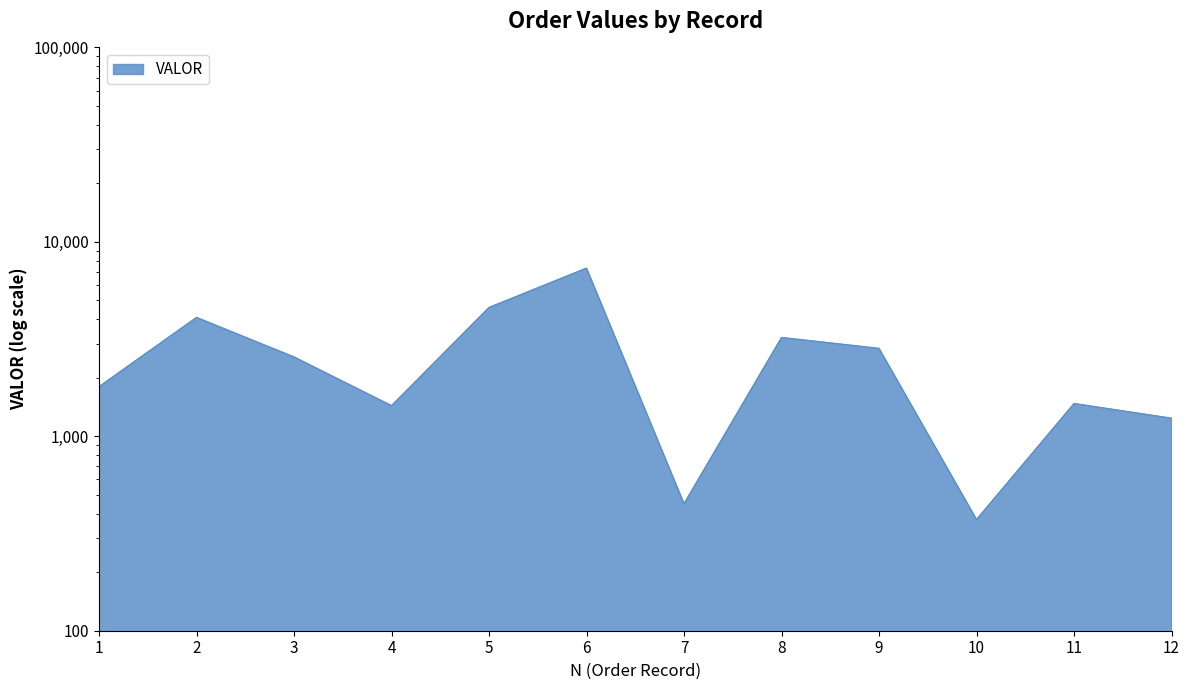

Rank the categories by value from highest to lowest.

6, 5, 2, 8, 9, 3, 1, 11, 4, 12, 7, 10